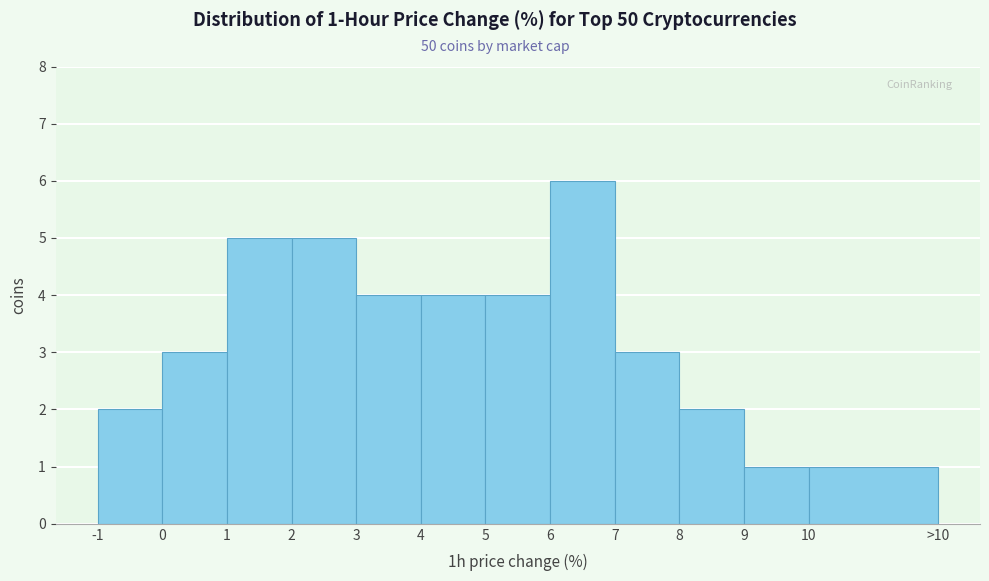

Reading left to right, transcribe all the data shown in this chart.

2	3	5	5	4	4	4	6	3	2	1	1